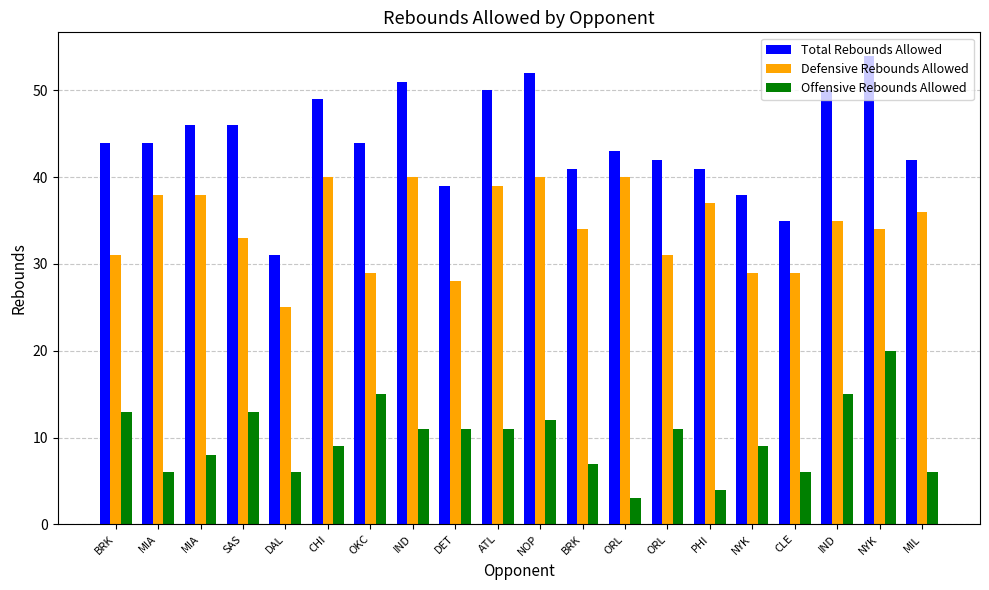

Rank the series at DET from highest to lowest value.

Total Rebounds Allowed, Defensive Rebounds Allowed, Offensive Rebounds Allowed